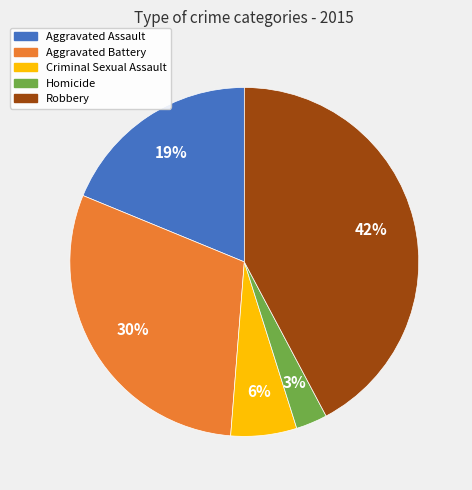

Does Homicide account for over 50% of the chart?

No